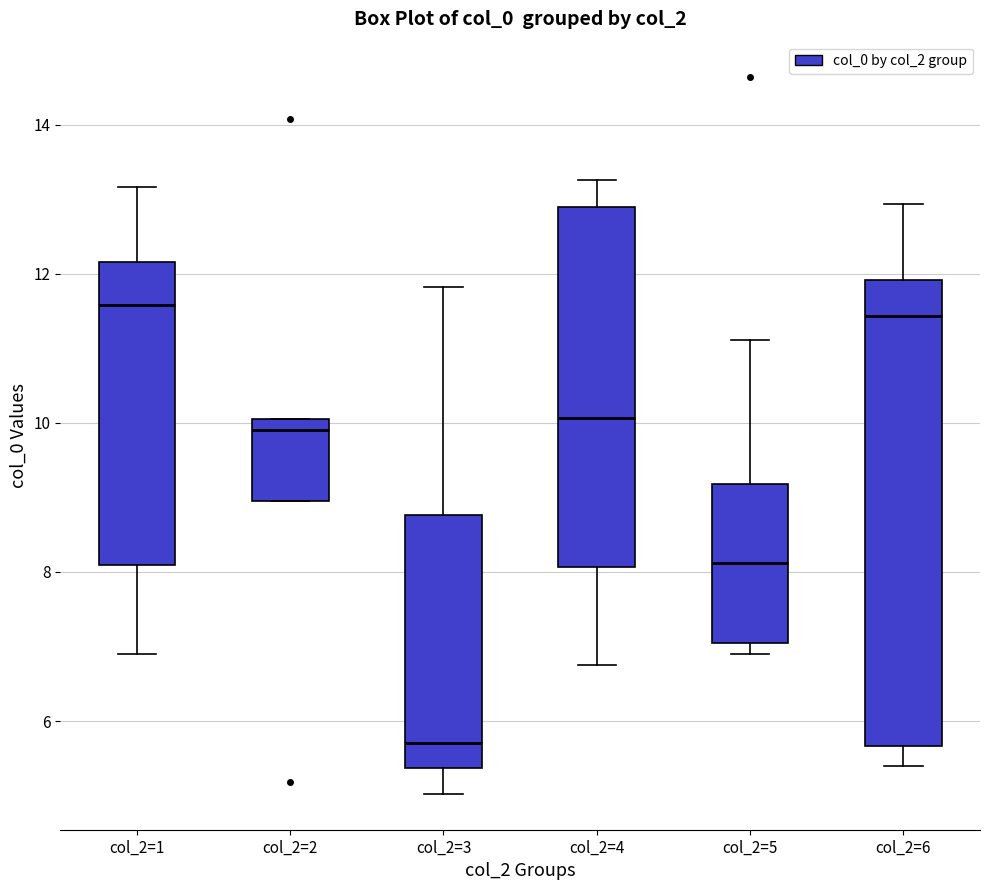

Where is the lower edge of the box for col_2=5 on the y-axis? The values are not printed on the chart, so give them approximately, as read against the axis.

7.0